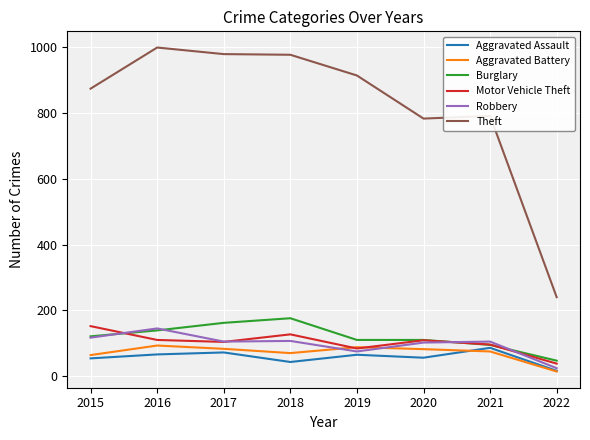

What is the sum of the Theft values at 2018 and 2016?

1976